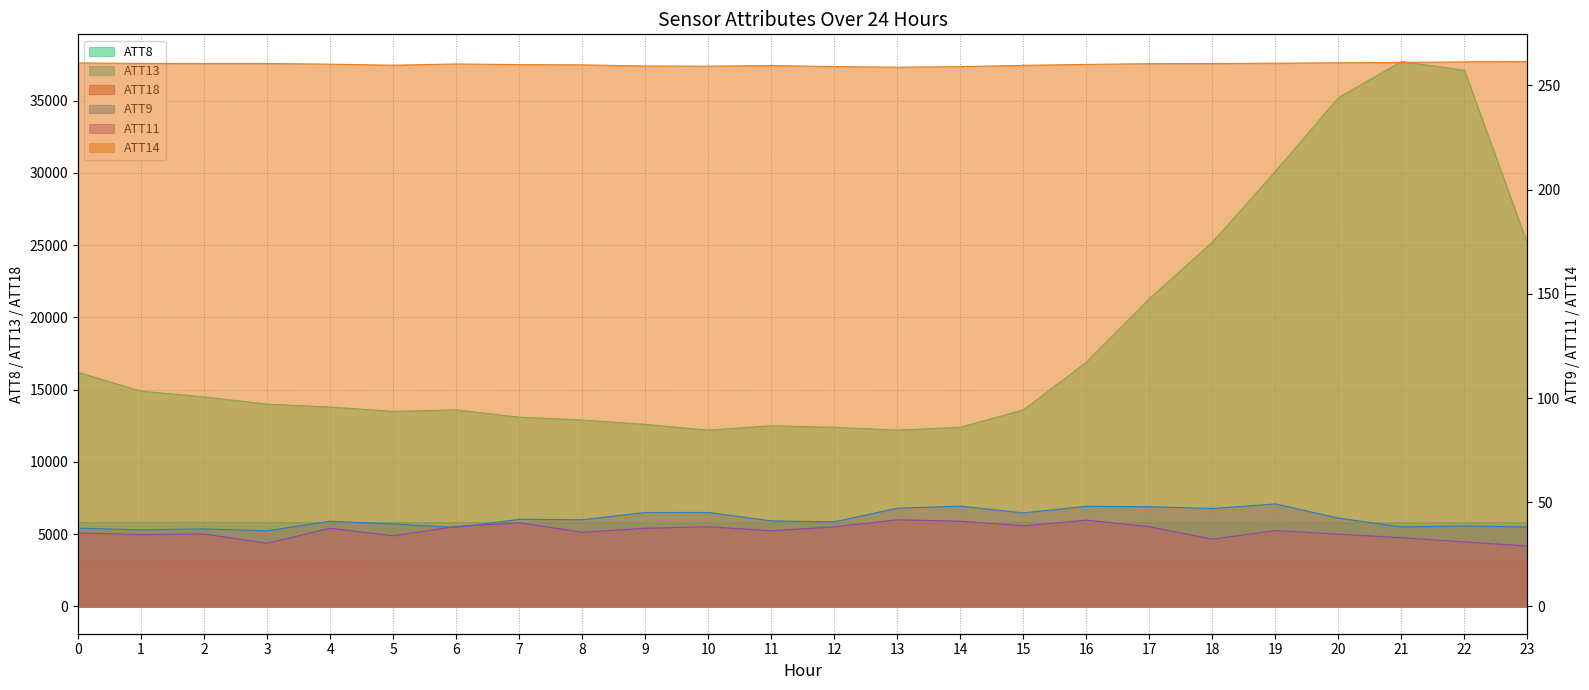

True or false: ATT9 and ATT8 cross at least once.

False